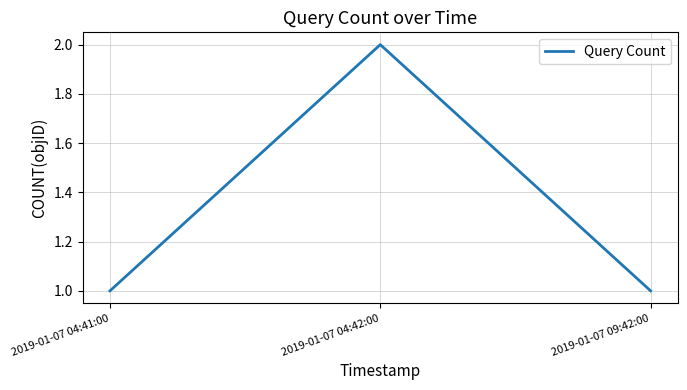

What is the sum of all values?

4